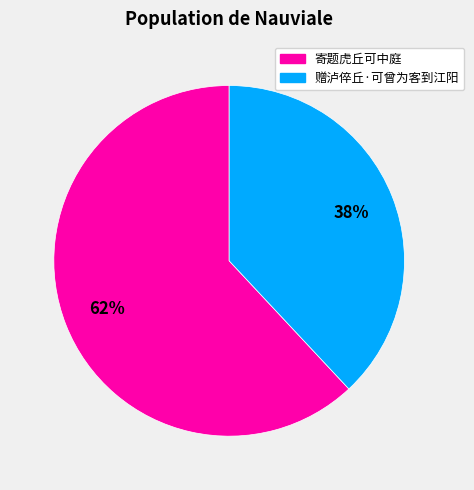

What is the ratio of the value at 赠泸倅丘·可曾为客到江阳 to the value at 寄题虎丘可中庭?

0.6